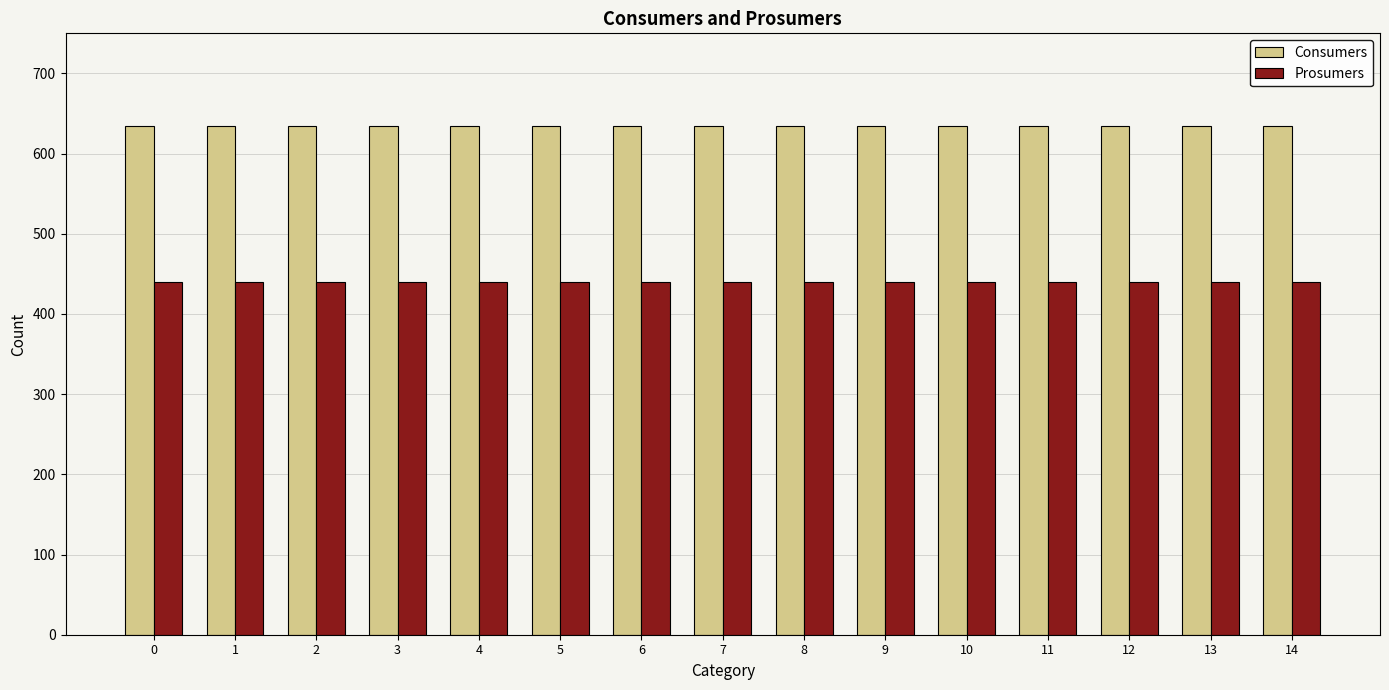

What is the value of the Consumers bar at the 8th from the left?

635